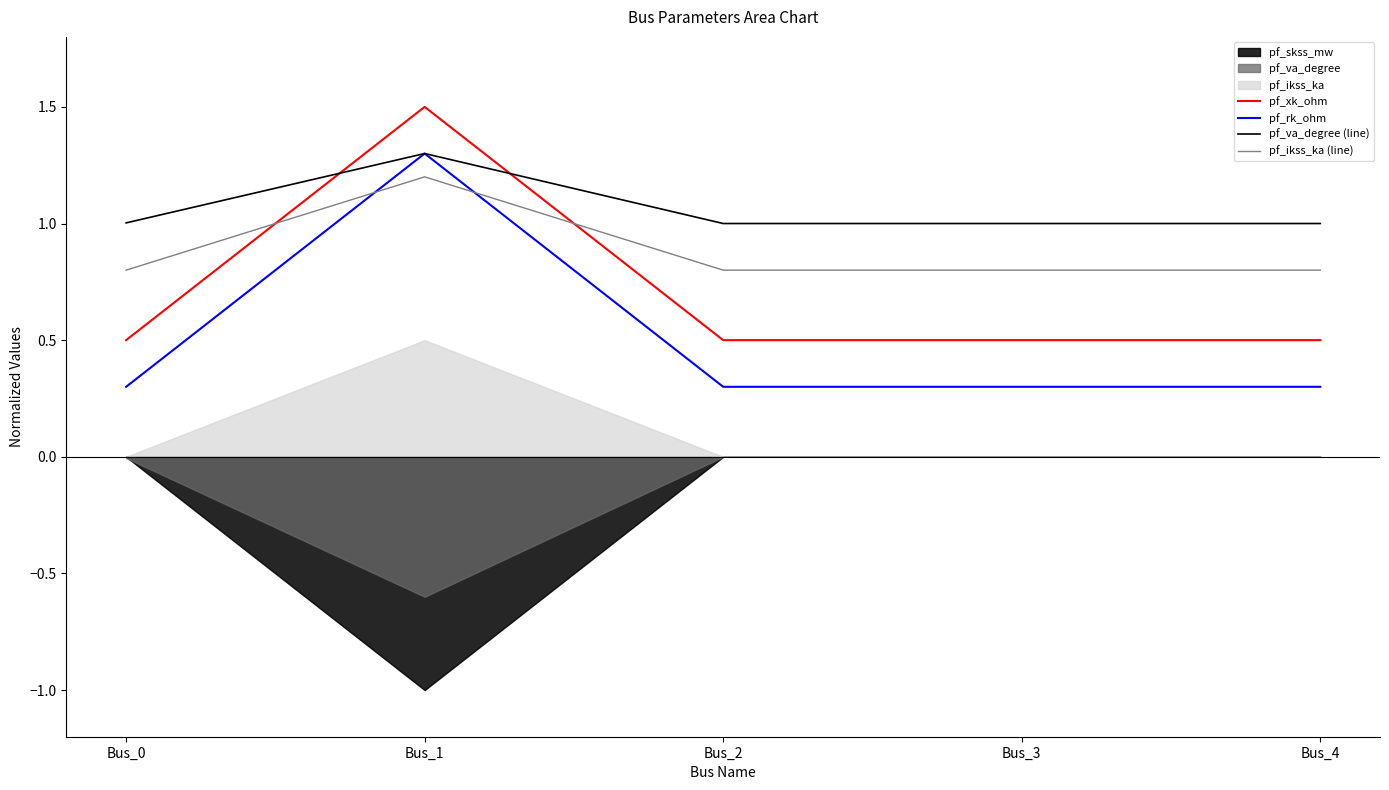

What is the difference between the highest and lowest values at Bus_4?

0.7